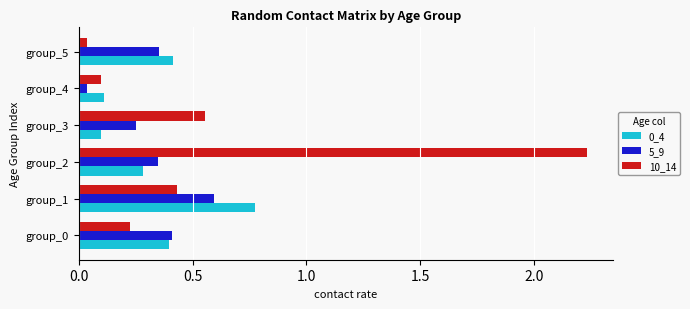

At which category is the sum across all series the highest?

group_2